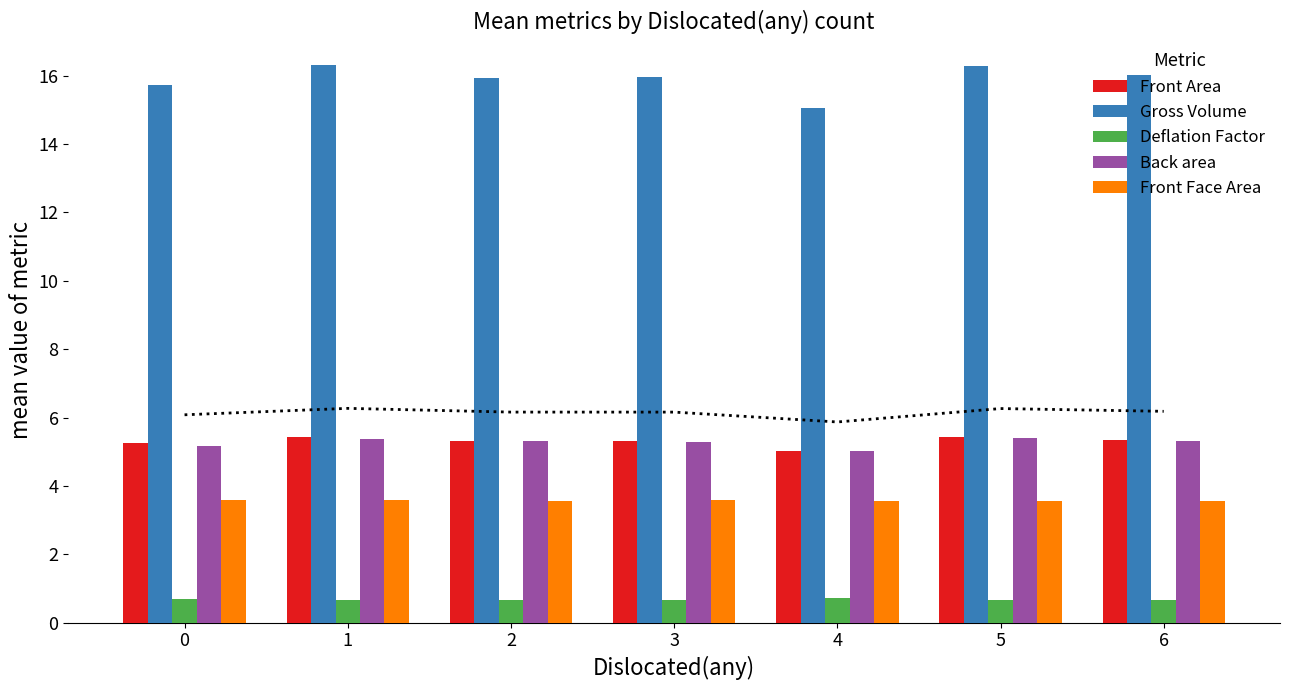

What are all the series names shown in the legend?

Front Area, Gross Volume, Deflation Factor, Back area, Front Face Area